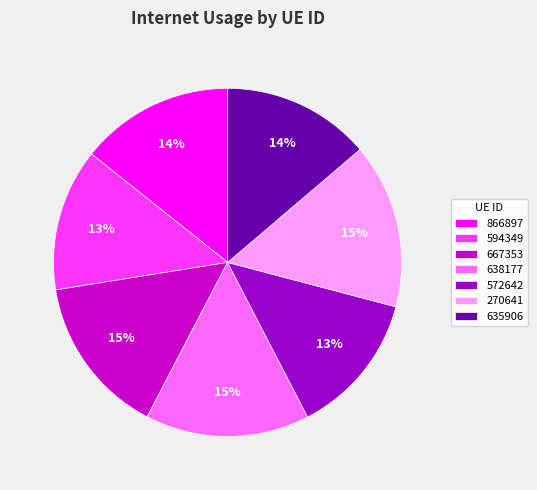

To the nearest percent, what is the difference between the largest and smallest slice percentages?

2%